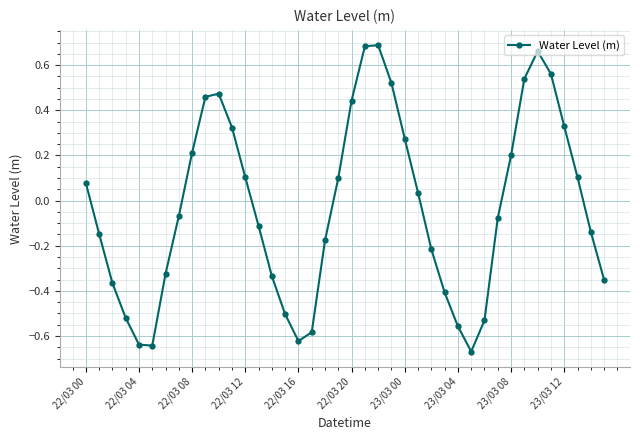

What is the difference between the maximum and minimum values?

1.4